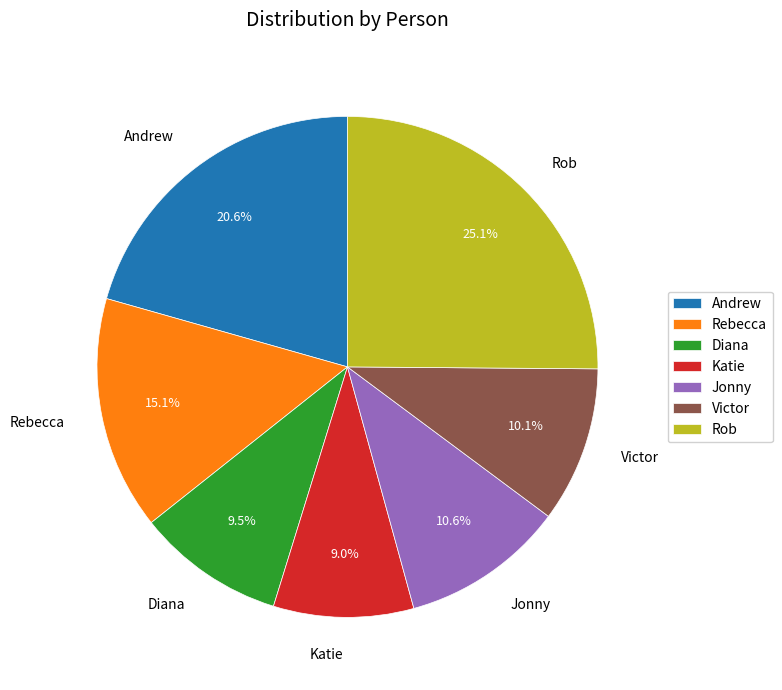

What percentage is the Jonny slice, to the nearest percent?

11%